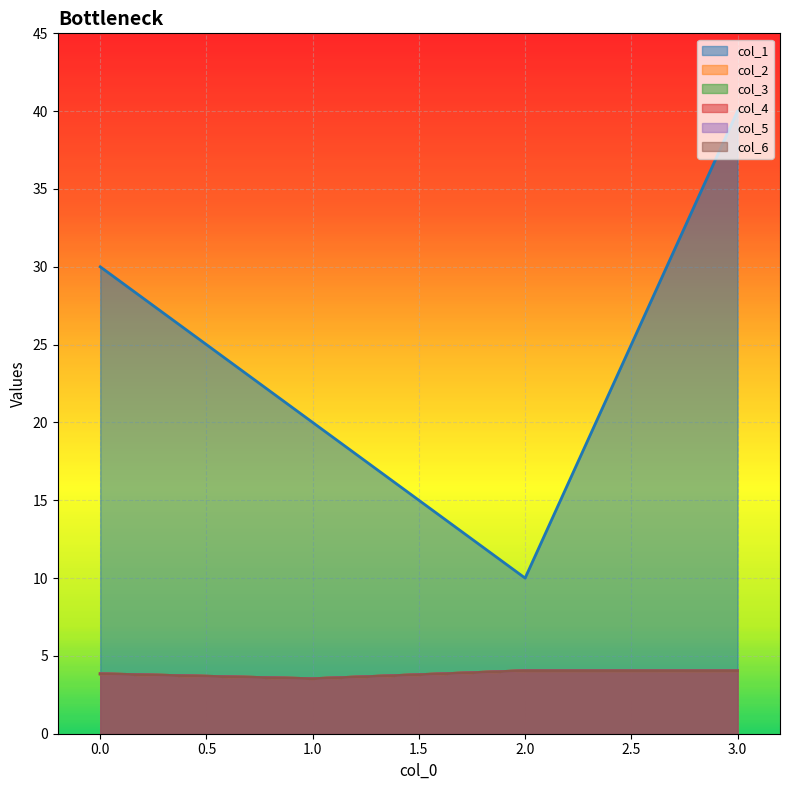

How many interior local valleys does the col_5 series have?

1